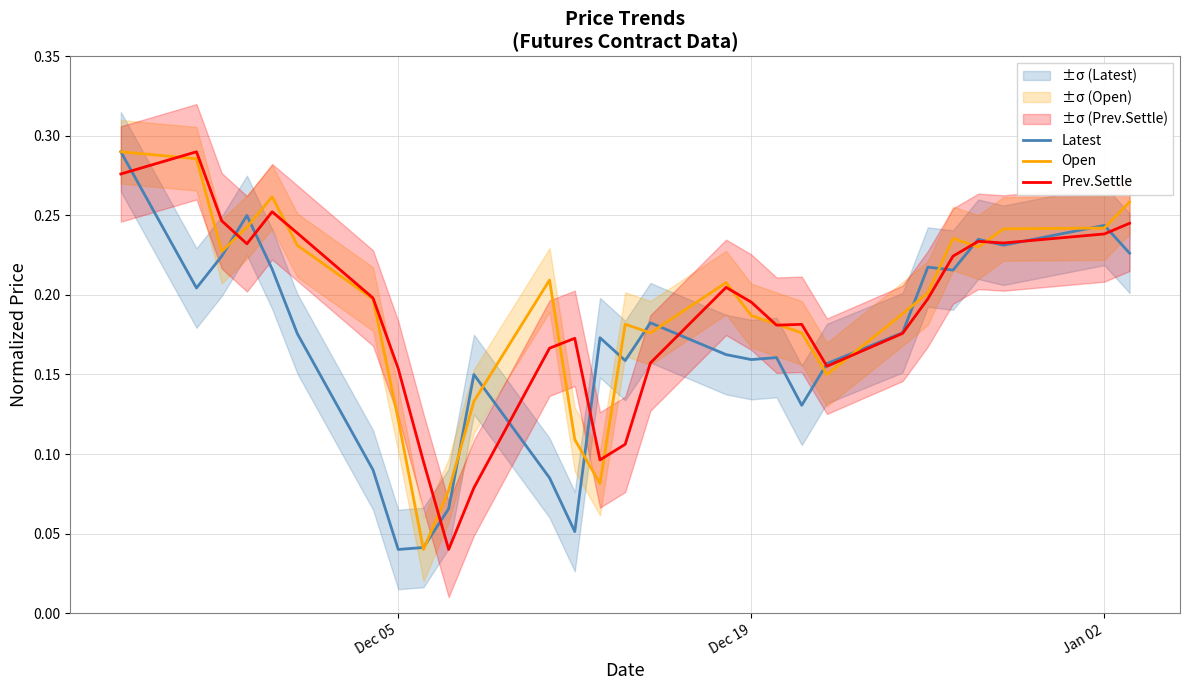

True or false: Prev.Settle has a value of 0.1 at Dec 05.

False